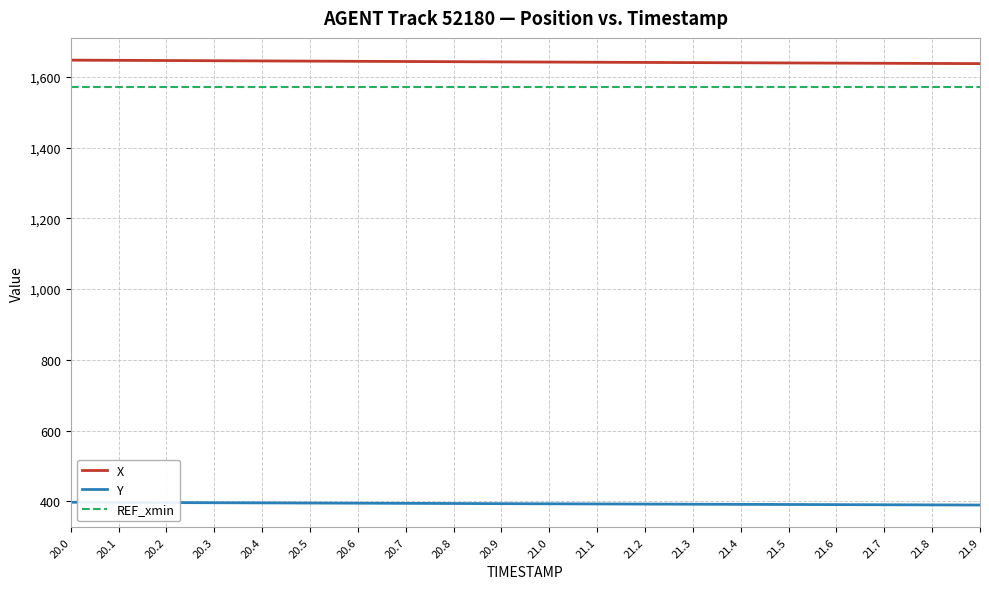

True or false: Y has a value of 82.5 at 20.2.

False